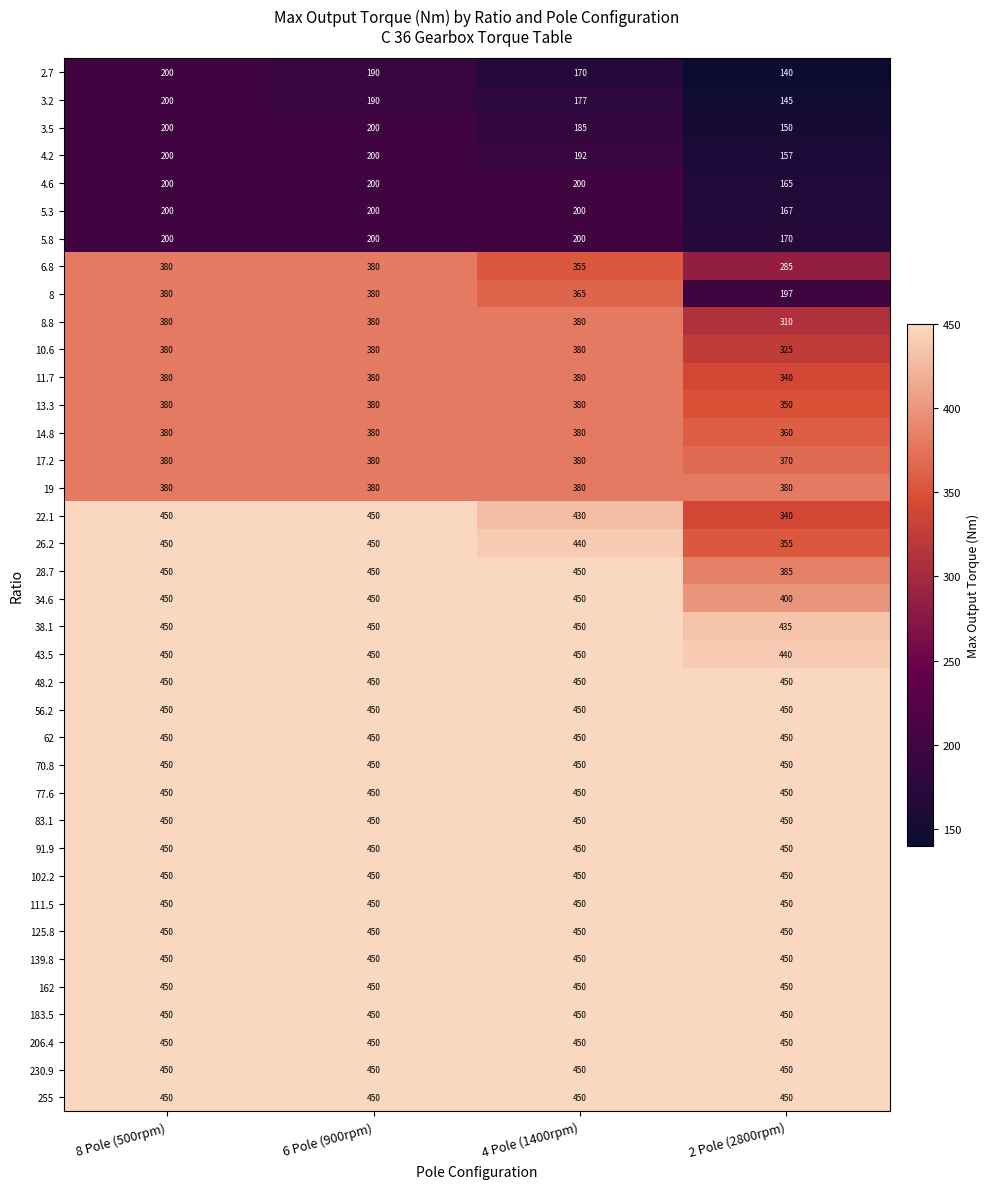

Count the number of categories in the chart.

4